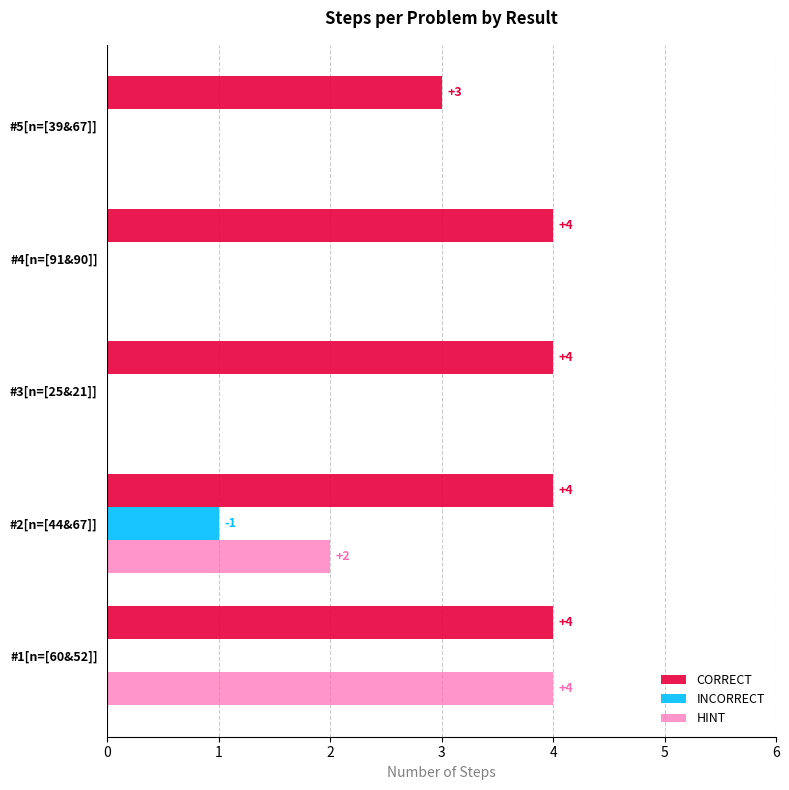

Between #1[n=[60&52]] and #4[n=[91&90]], which series saw the biggest shift?

HINT